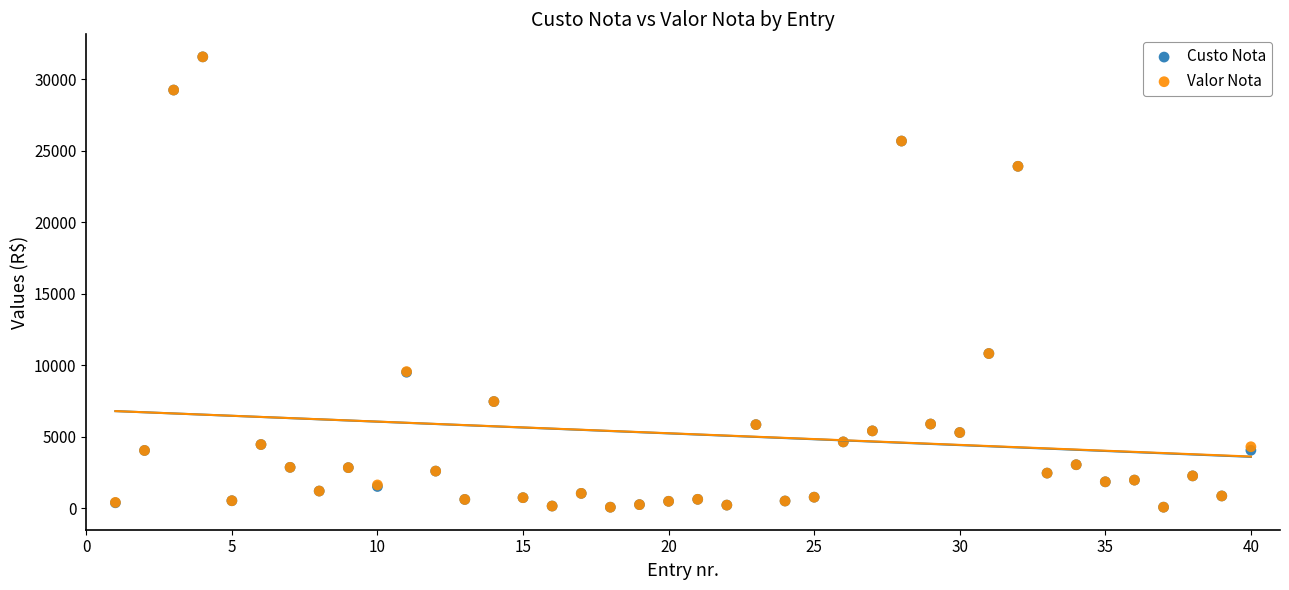

What are all the series names shown in the legend?

Custo Nota, Valor Nota